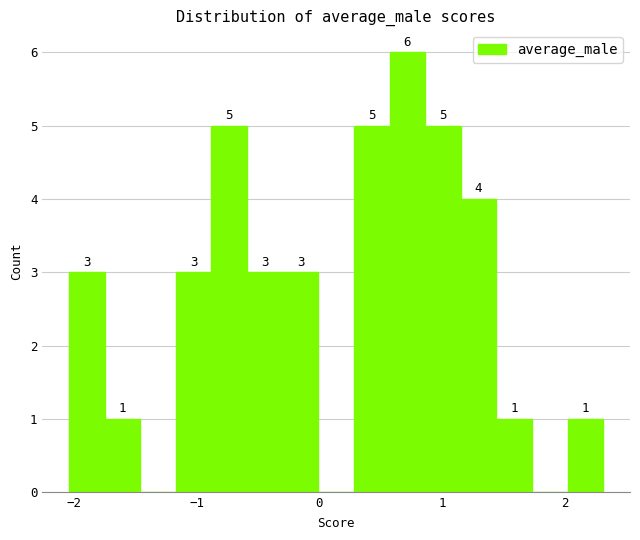

Around what value on the x-axis is the tallest bar? Give the approximate position of its centre, as read against the axis.

0.7